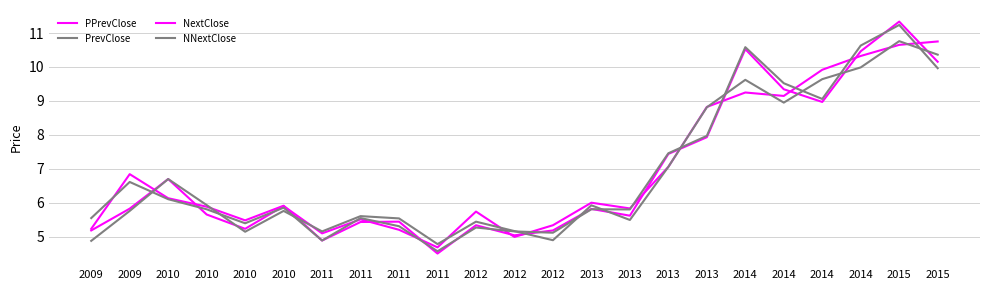

Where does the PPrevClose series first go above 5?

2009